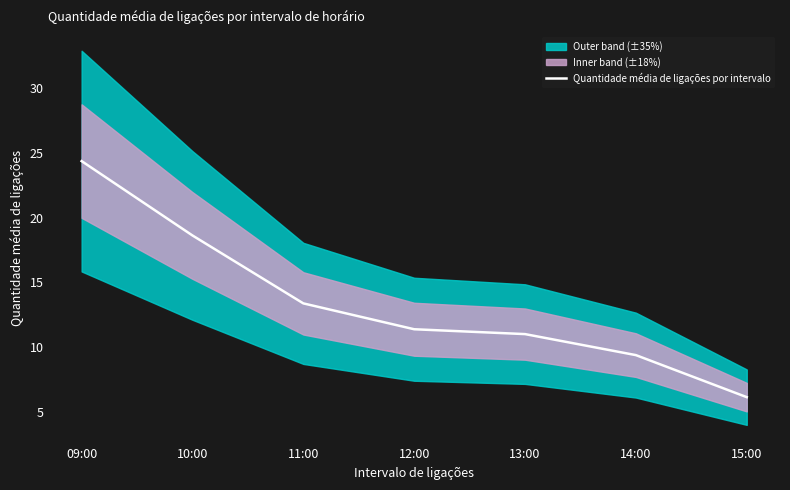

Reading right to left, extract all data points from this chart.

6.1	9.4	11.0	11.4	13.4	18.6	24.4